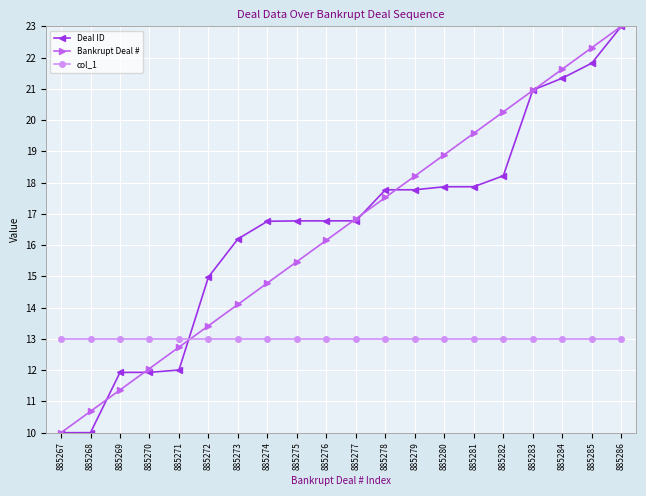

What is the value of the Bankrupt Deal # point at the 6th from the left?

13.4